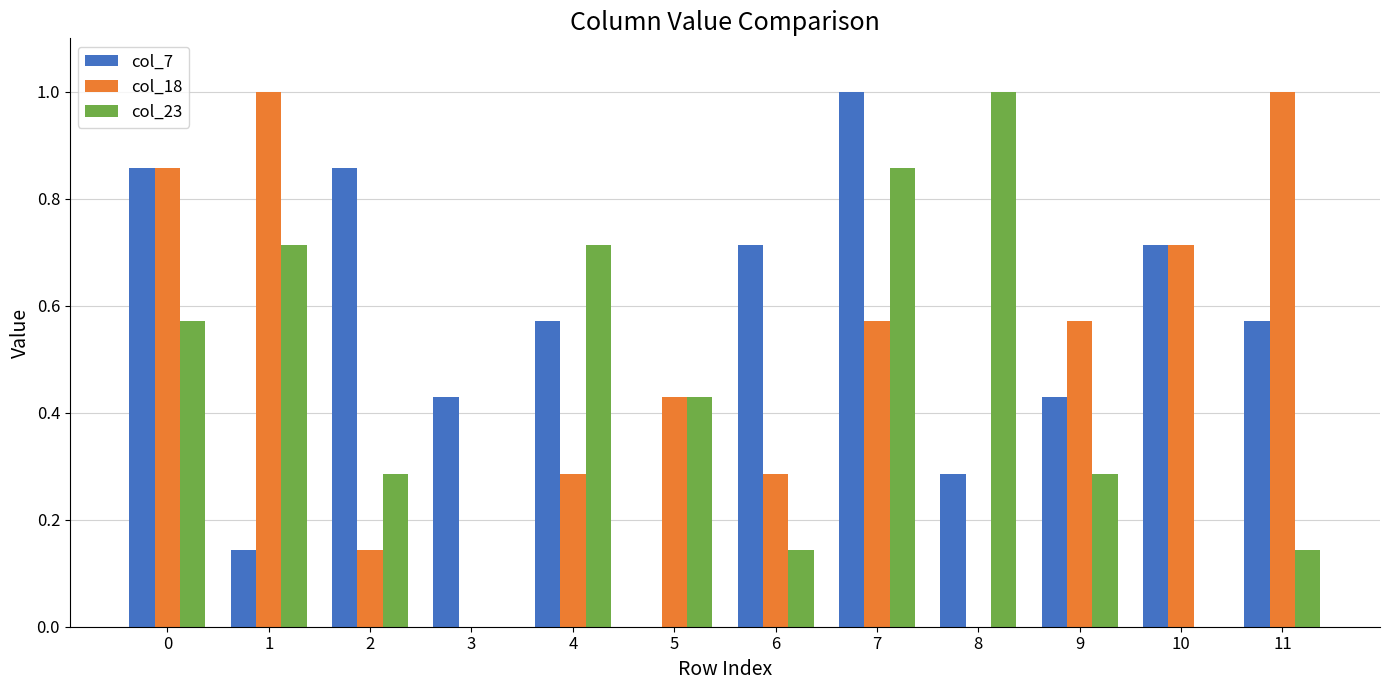

Between 6 and 8, which series saw the biggest shift?

col_23